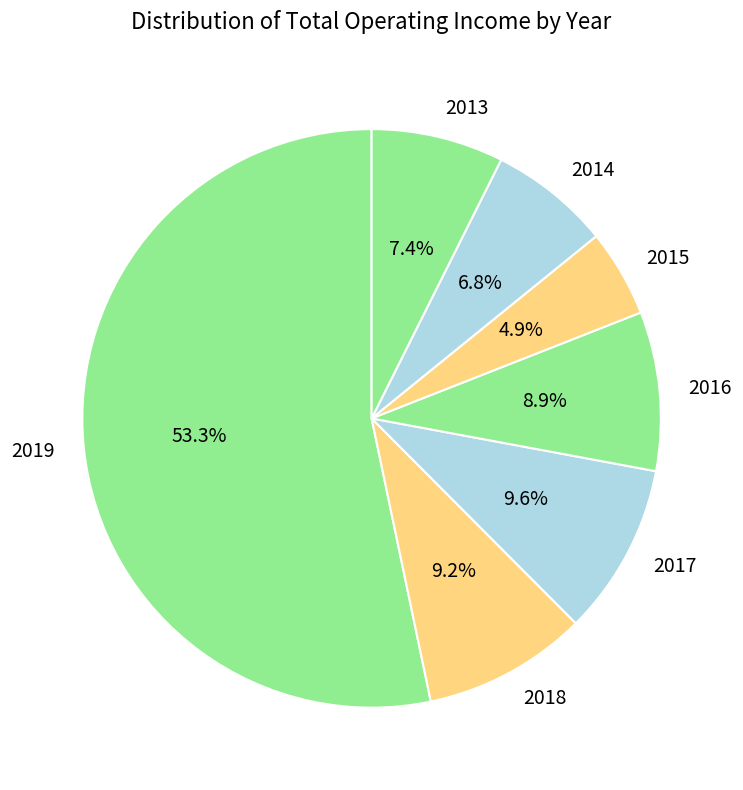

Do 2017 and 2015 together represent more than half of the pie?

No